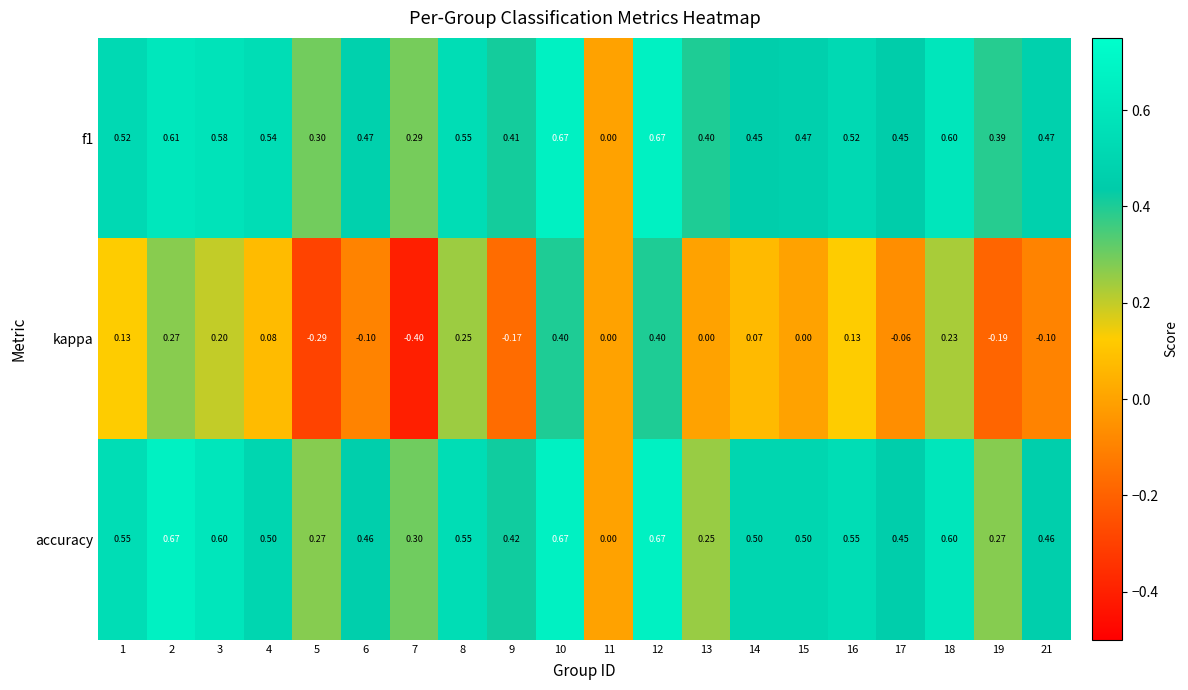

Is the value of kappa at 21 greater than the value of accuracy at 4?

No